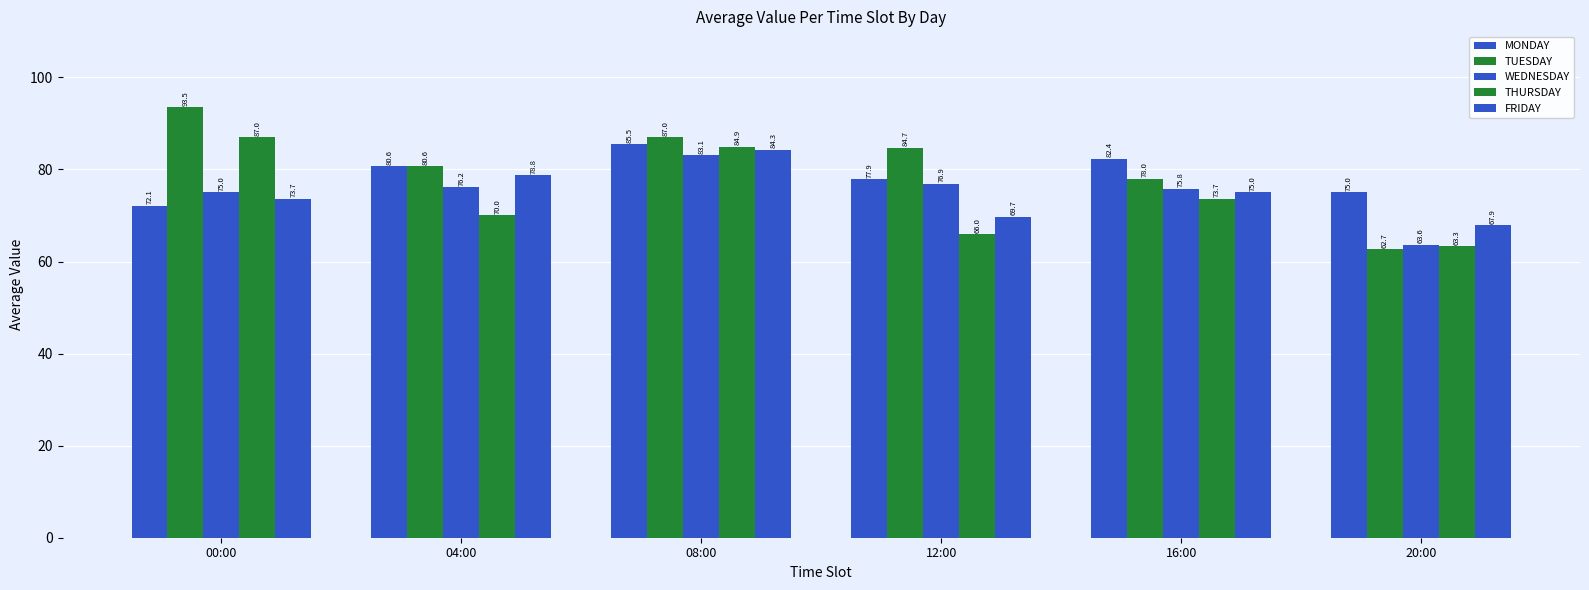

What is the total value across all series at 16:00?

384.9